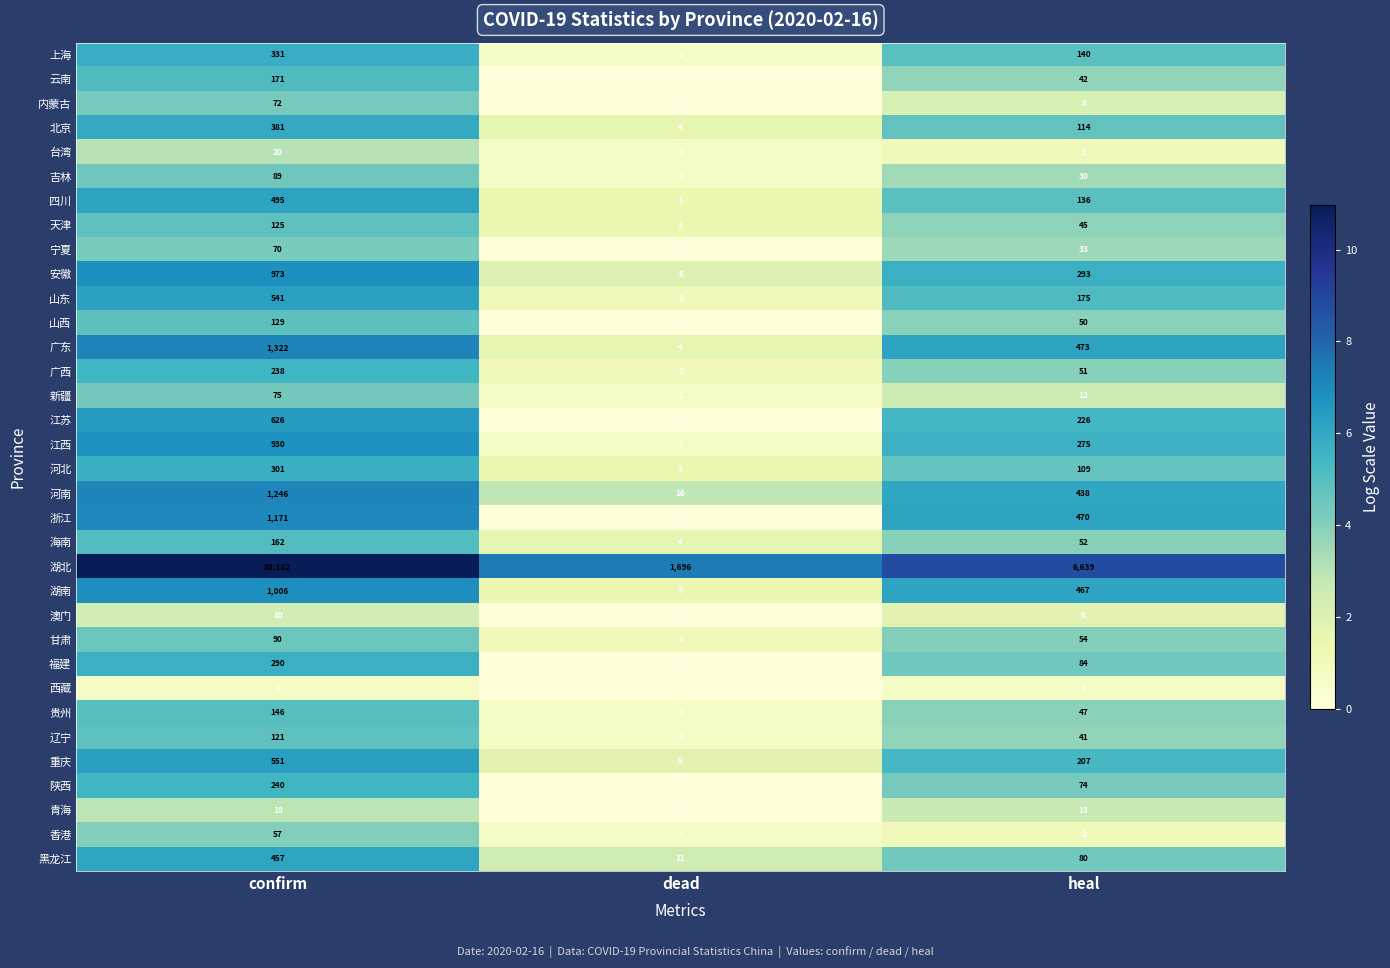

What is the spread (max minus min) of values at confirm?

58181